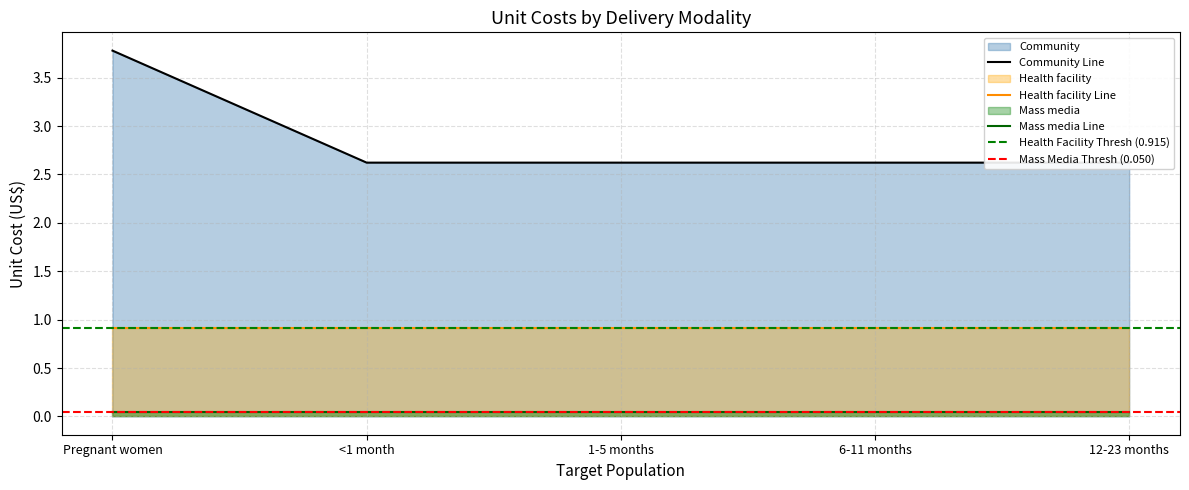

How many lines are shown in the chart?

3